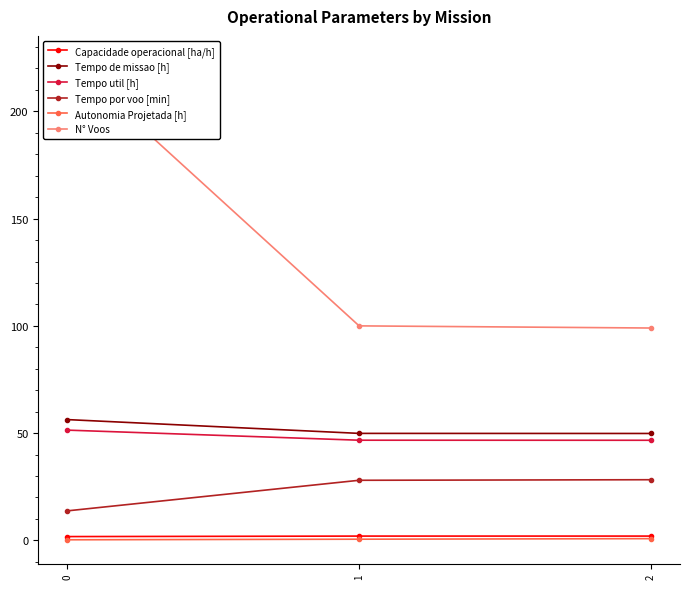

Reading right to left, extract all data points from this chart.

Capacidade operacional [ha/h]: 2=2.0	1=2.0	0=1.8
Tempo de missao [h]: 2=49.8	1=49.9	0=56.3
Tempo util [h]: 2=46.7	1=46.7	0=51.4
Tempo por voo [min]: 2=28.3	1=28.0	0=13.8
Autonomia Projetada [h]: 2=0.8	1=0.6	0=0.3
N° Voos: 2=99.0	1=100.0	0=224.0